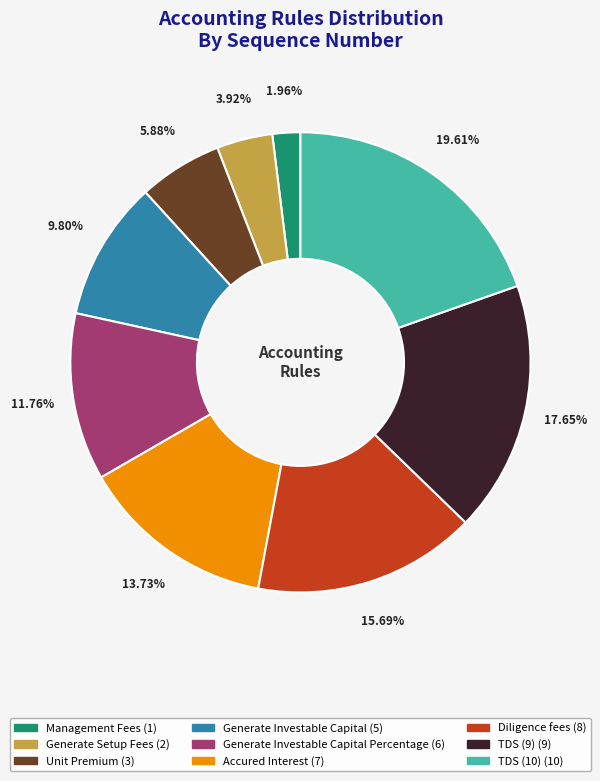

To the nearest percent, what is the average slice percentage?

11%